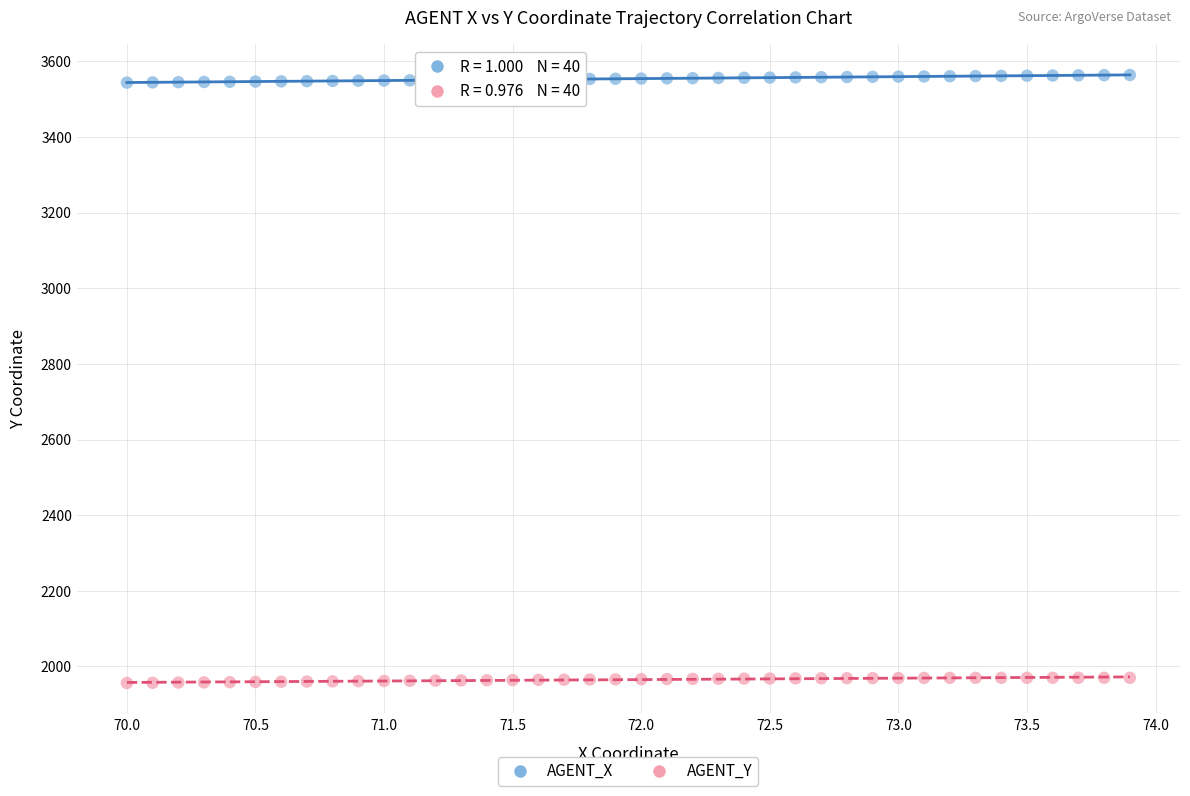

Across all data points, what is the range of X values (max minus min)?

3.9